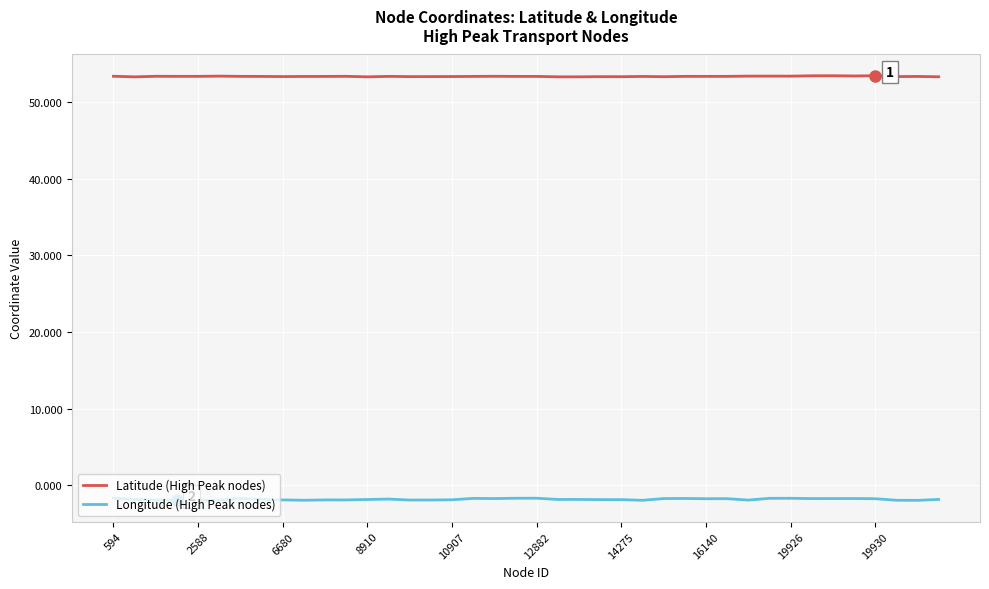

True or false: Longitude (High Peak nodes) and Latitude (High Peak nodes) intersect in this chart.

False